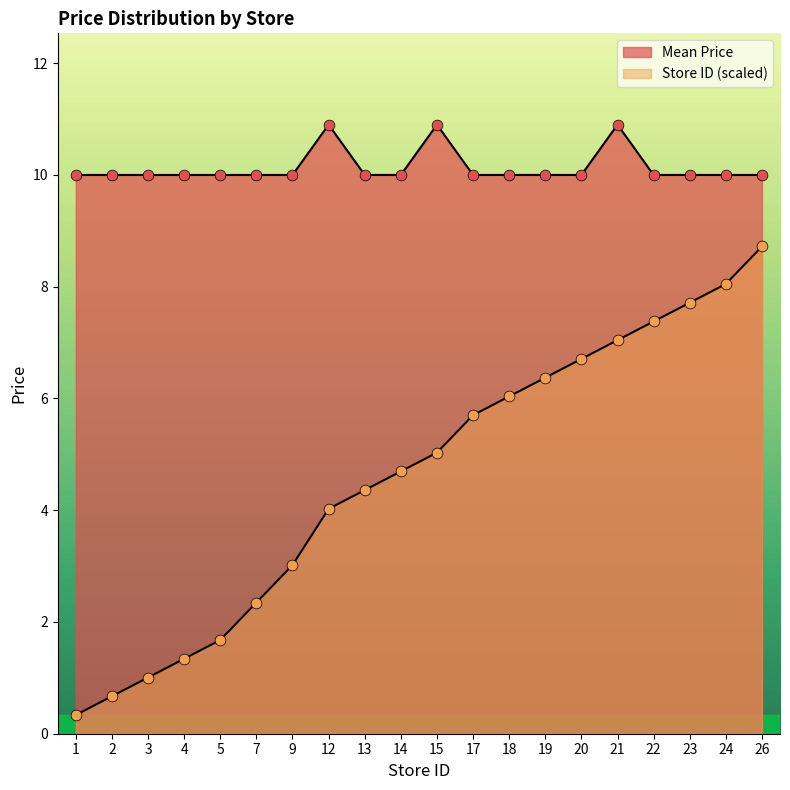

What are all the series names shown in the legend?

Mean Price, Store ID